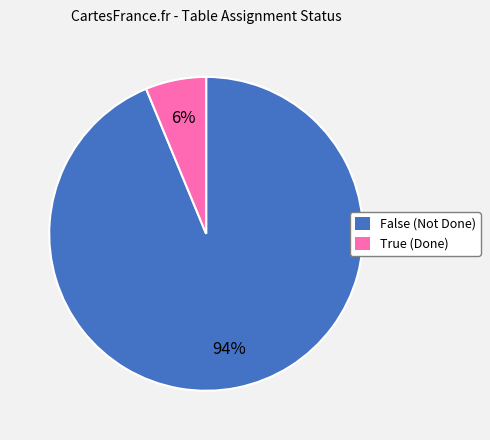

The True slice represents 19% of the pie. True or false?

False